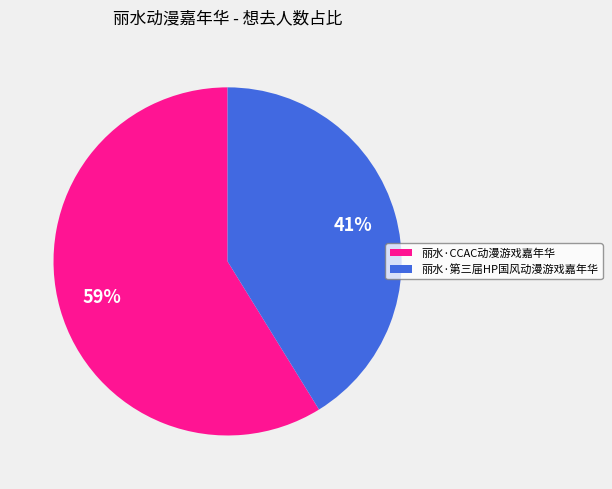

To the nearest percent, what is the combined percentage of 丽水·第三届HP国风动漫游戏嘉年华 and 丽水·CCAC动漫游戏嘉年华?

100%